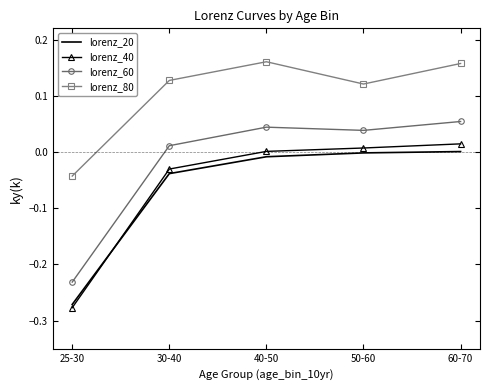

True or false: lorenz_80 and lorenz_20 cross at least once.

False